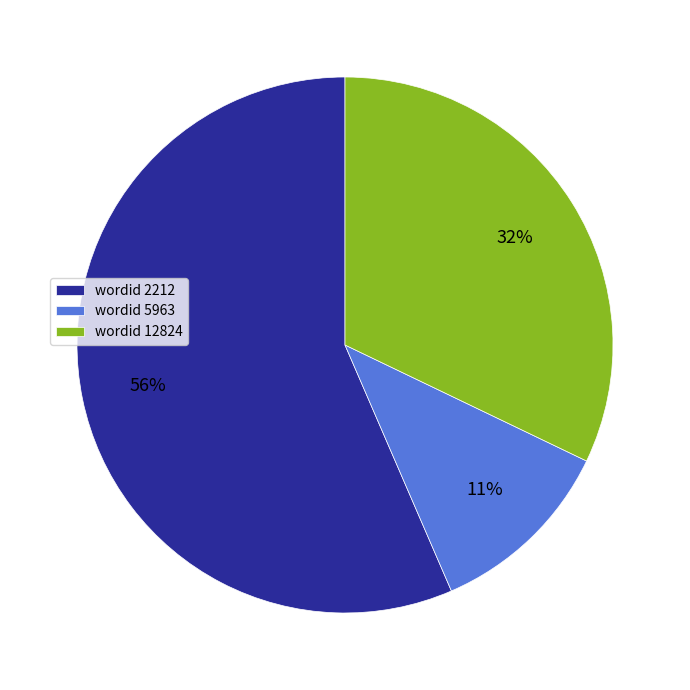

To the nearest percent, what portion does wordid 5963 represent?

11%